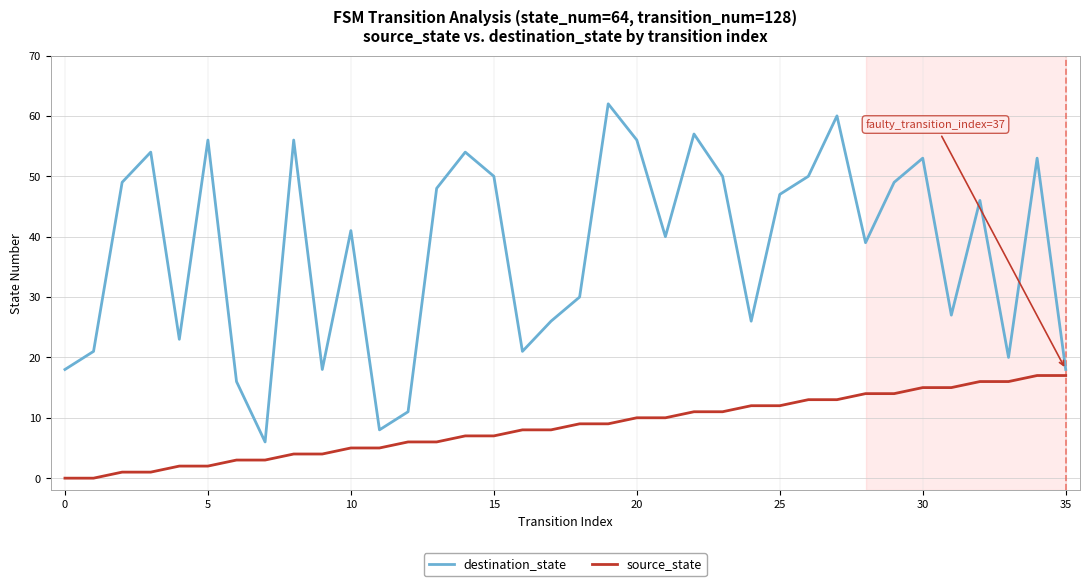

Which series has the largest total across all categories?

destination_state